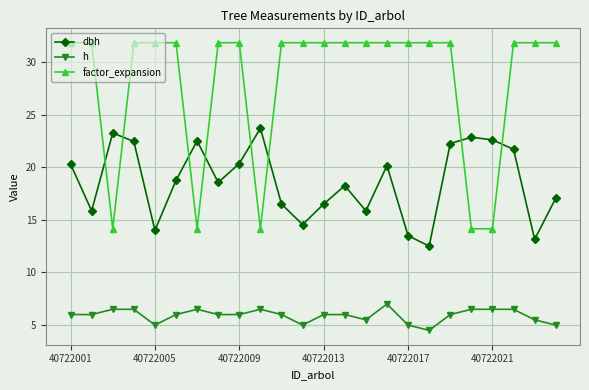

List the series in order of their overall mean, highest first.

factor_expansion, dbh, h